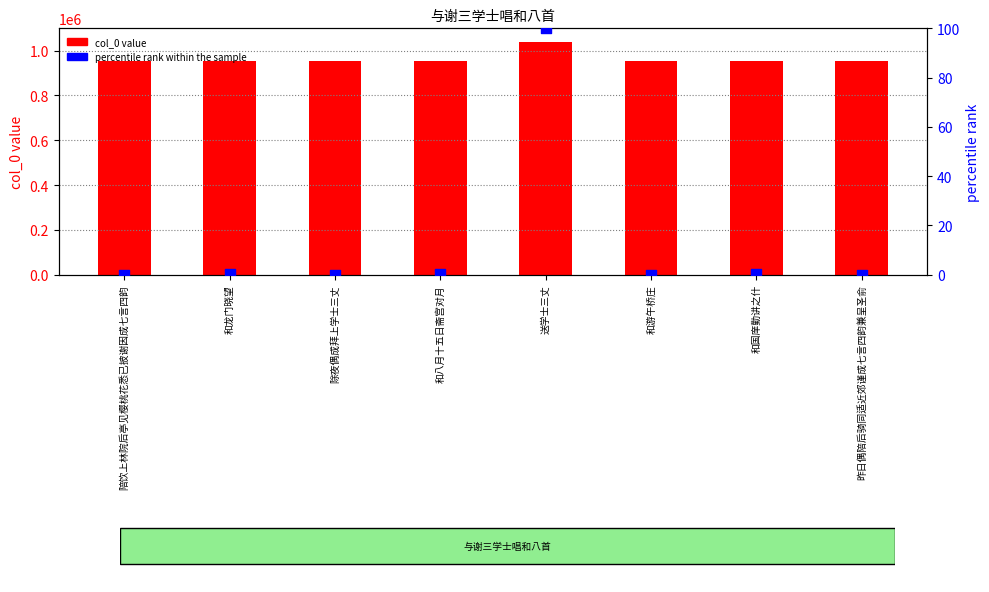

What are all the series names shown in the legend?

col_0 value, percentile rank within the sample